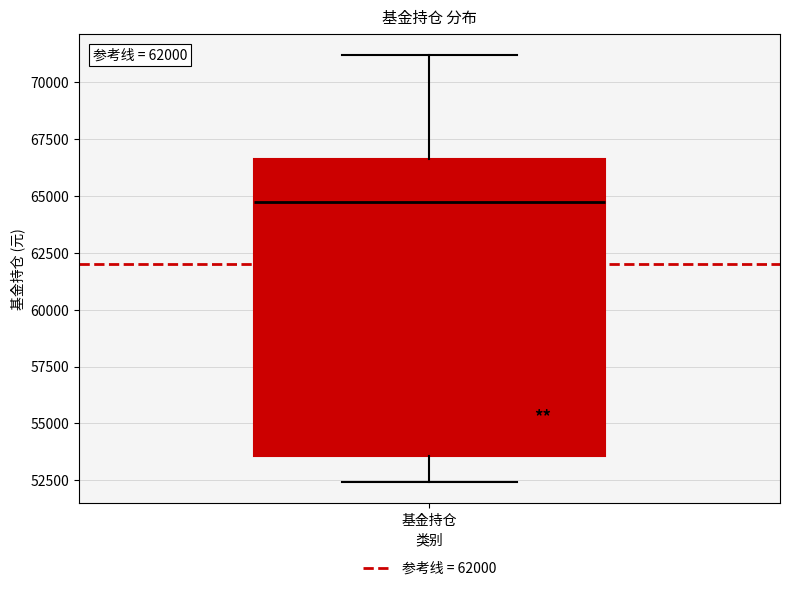

Where is the upper edge of the box for 基金持仓 on the y-axis? The values are not printed on the chart, so give them approximately, as read against the axis.

66500